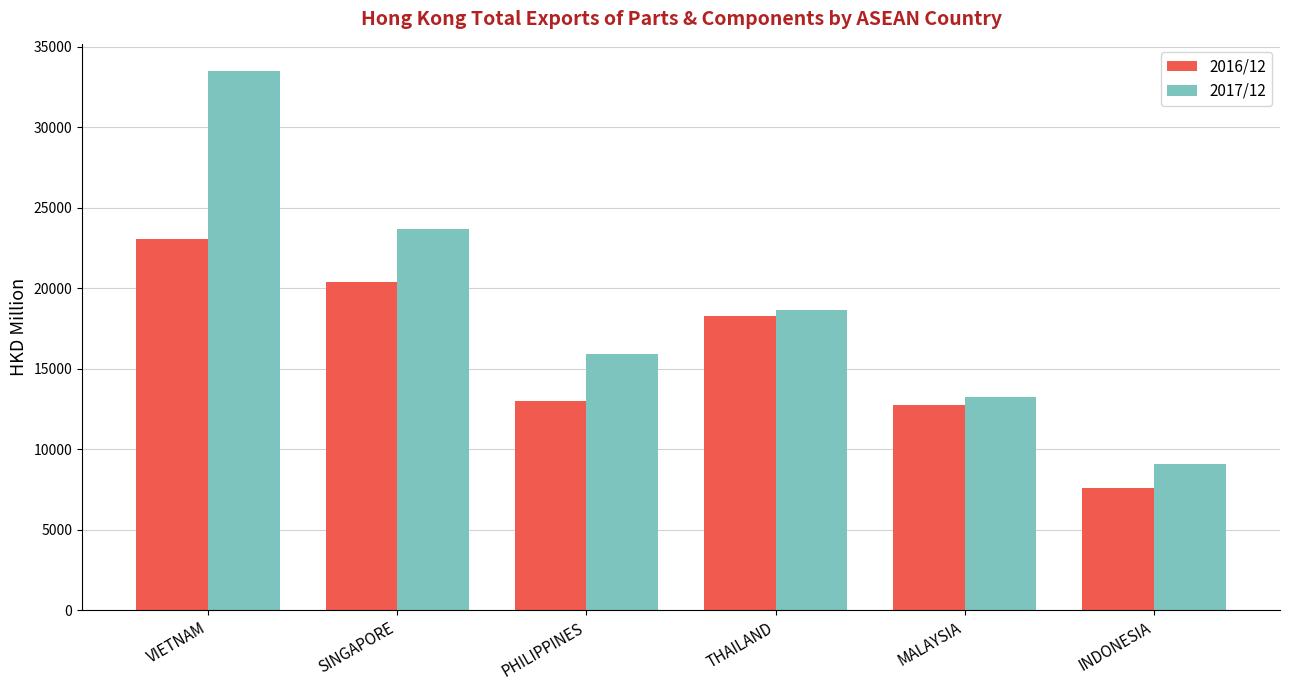

Does the chart contain any negative values?

No